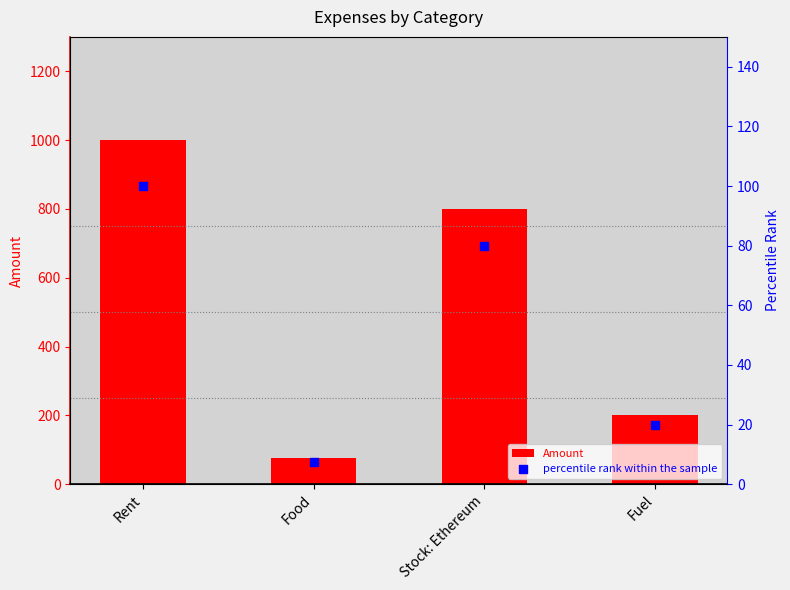

What are all the series names shown in the legend?

Amount, percentile rank within the sample